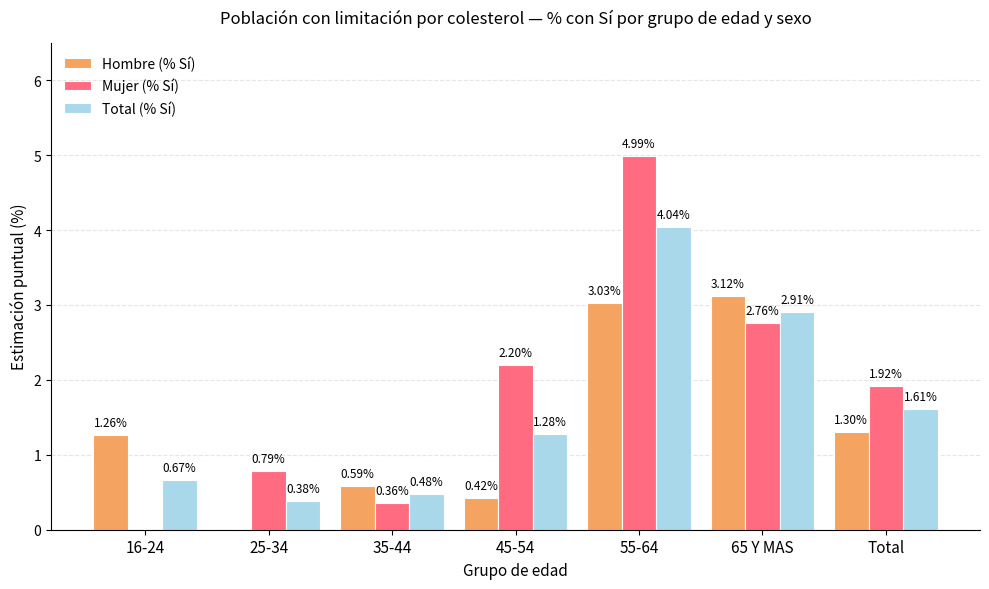

At which category is the sum across all series the highest?

55-64